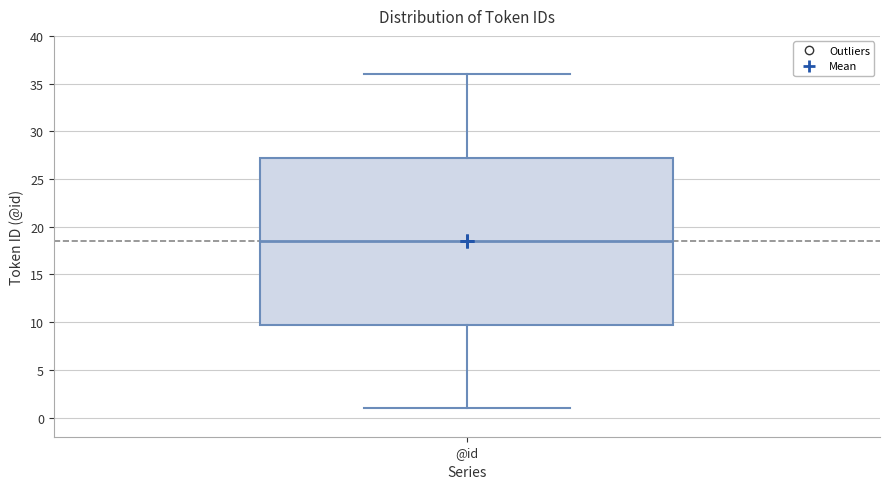

Transcribe this box plot: give where the median line is, the range the box spans, and where the two whiskers end, as read against the y-axis. The values are not printed on the chart, so give them approximately, as read against the axis.

median 18.5, box 10.0 to 27.5, whiskers 1.0 to 36.0